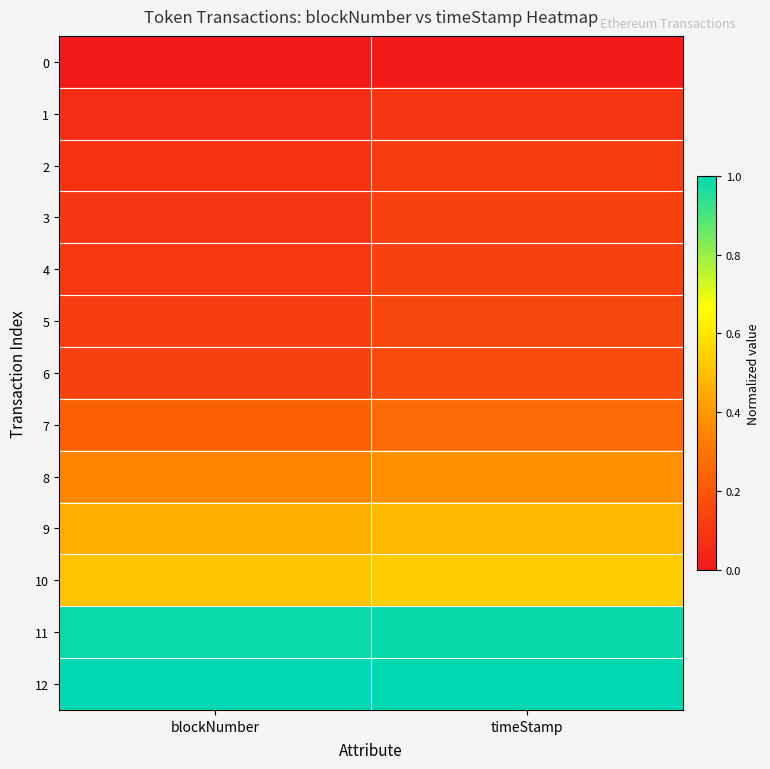

Reading left to right, what are all the values shown in this chart?

0: blockNumber=0.0	timeStamp=0.0
1: blockNumber=0.1	timeStamp=0.1
2: blockNumber=0.1	timeStamp=0.1
3: blockNumber=0.1	timeStamp=0.1
4: blockNumber=0.1	timeStamp=0.1
5: blockNumber=0.1	timeStamp=0.2
6: blockNumber=0.1	timeStamp=0.2
7: blockNumber=0.2	timeStamp=0.3
8: blockNumber=0.3	timeStamp=0.4
9: blockNumber=0.5	timeStamp=0.5
10: blockNumber=0.5	timeStamp=0.5
11: blockNumber=1.0	timeStamp=1.0
12: blockNumber=1.0	timeStamp=1.0